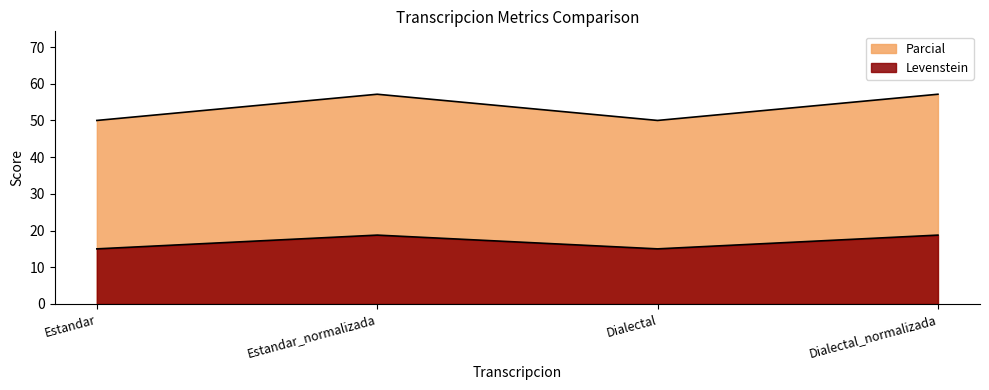

True or false: Levenstein and Parcial intersect in this chart.

False